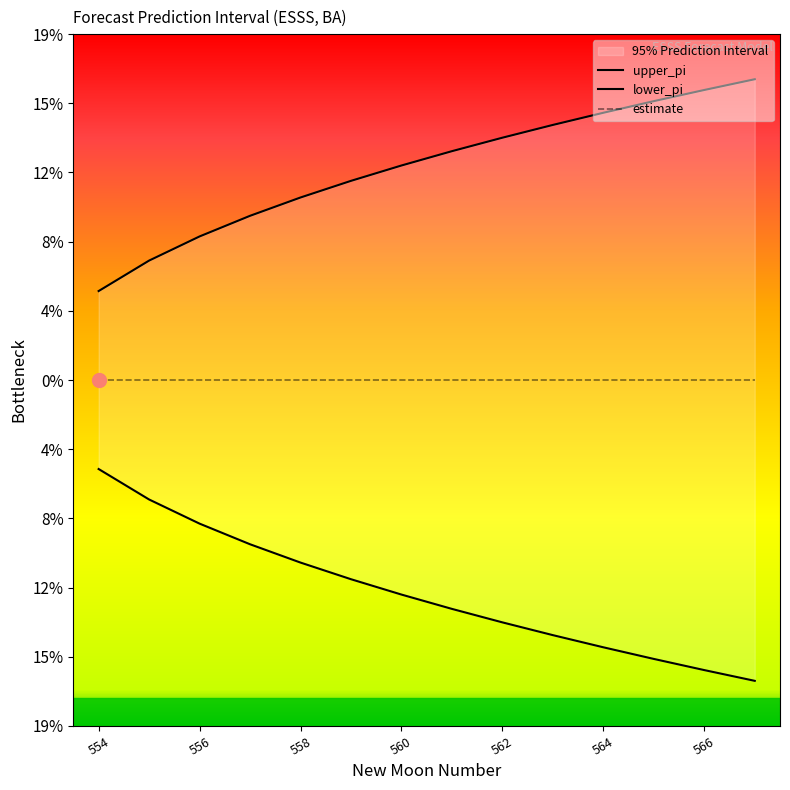

How many values in the upper_pi series are below 12?

7